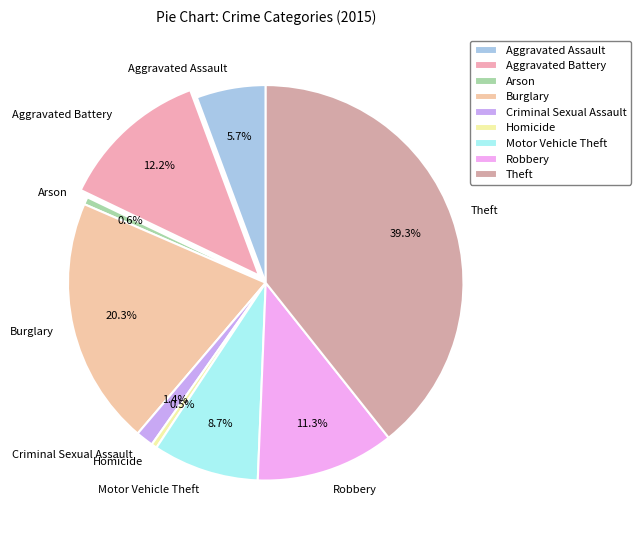

Combined, what portion of the pie is Burglary and Homicide?

20.8%